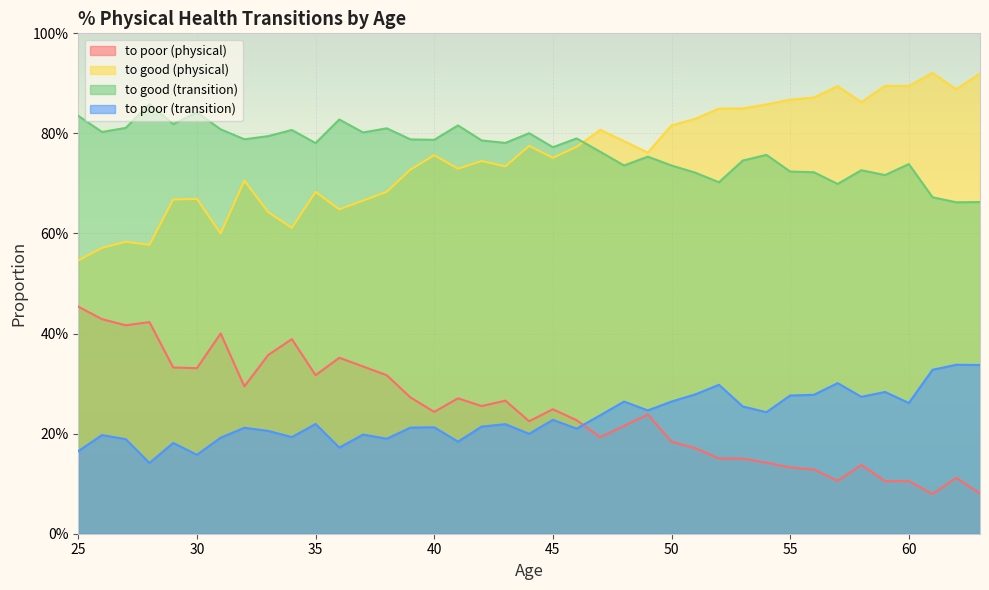

True or false: to poor (physical) and to poor (transition) intersect in this chart.

True